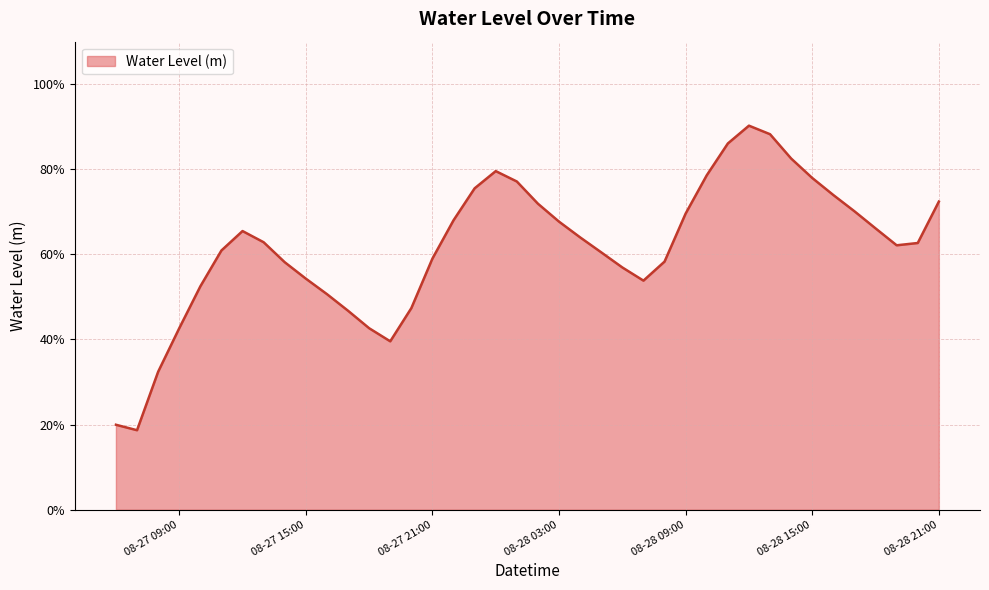

Does the chart have visible grid lines?

Yes